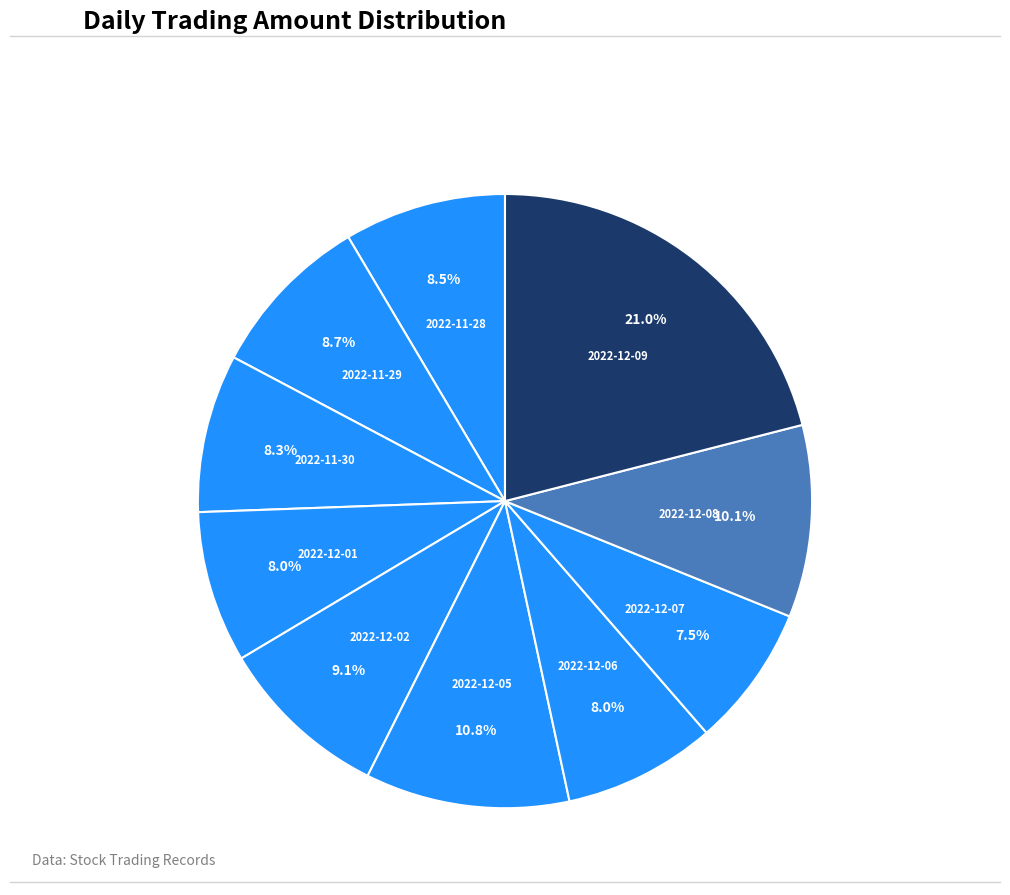

Count the number of slices in the pie.

10